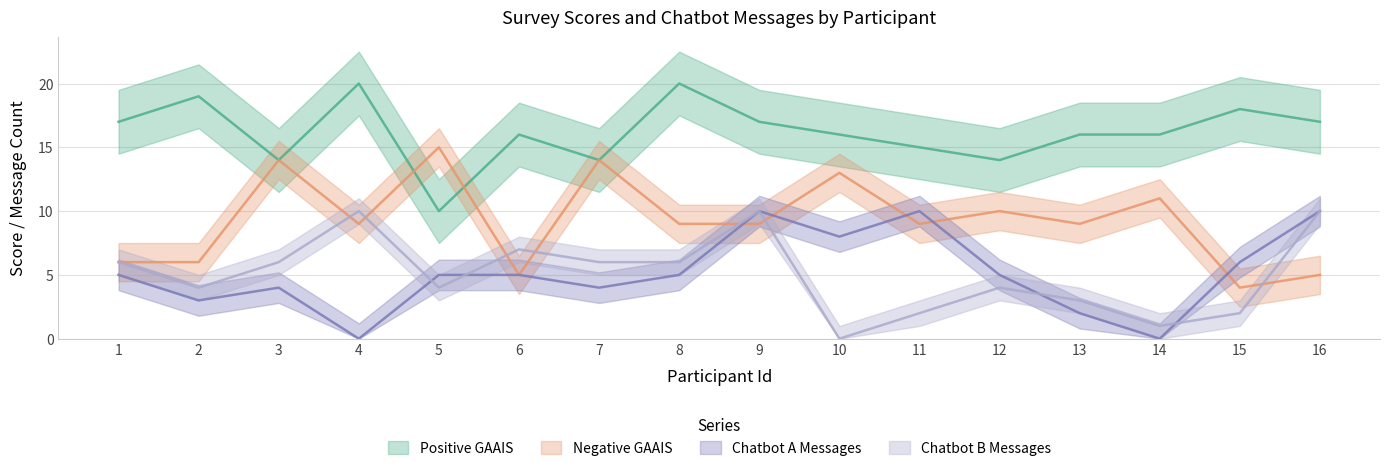

At which category does Negative GAAIS reach its first local peak?

3